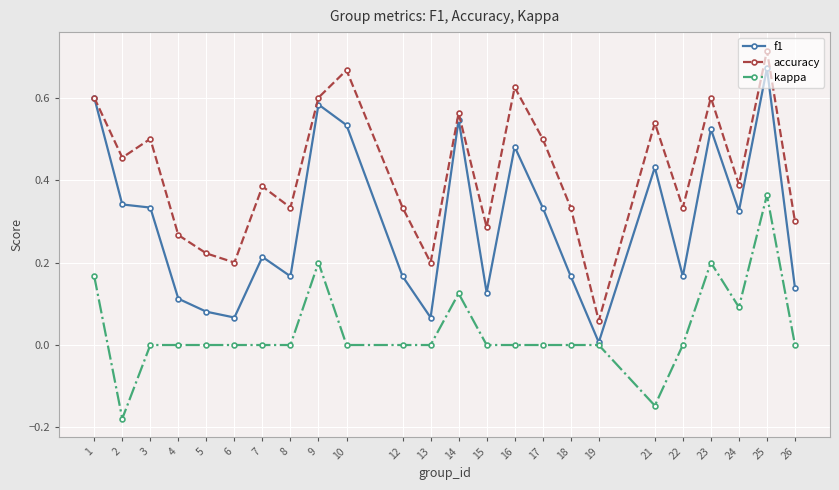

True or false: kappa and accuracy intersect in this chart.

False